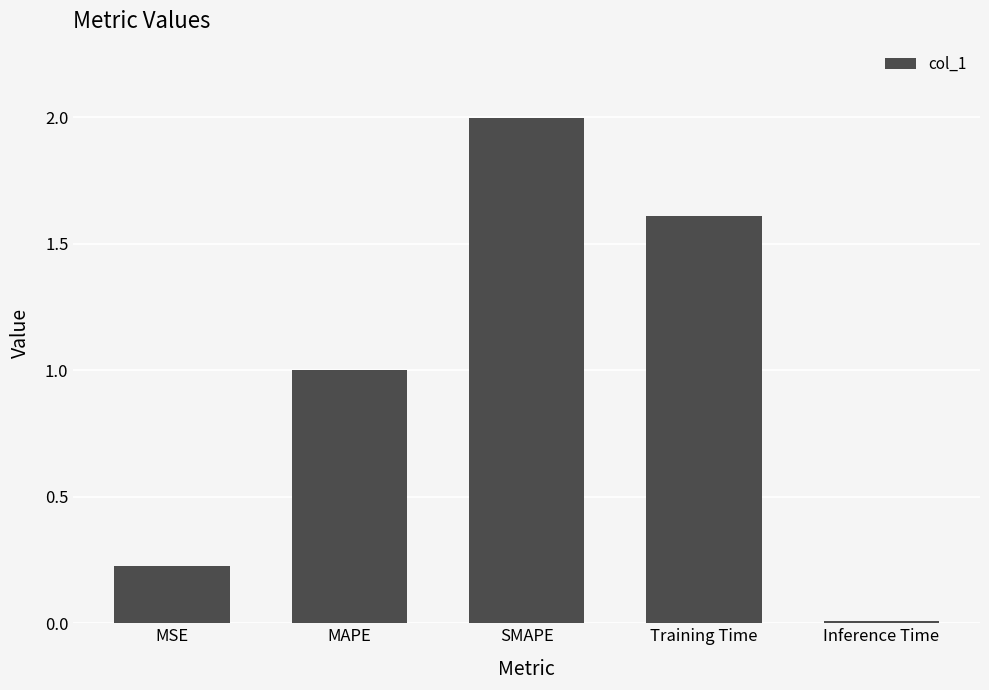

What is the change in value from MSE to MAPE?

+0.8